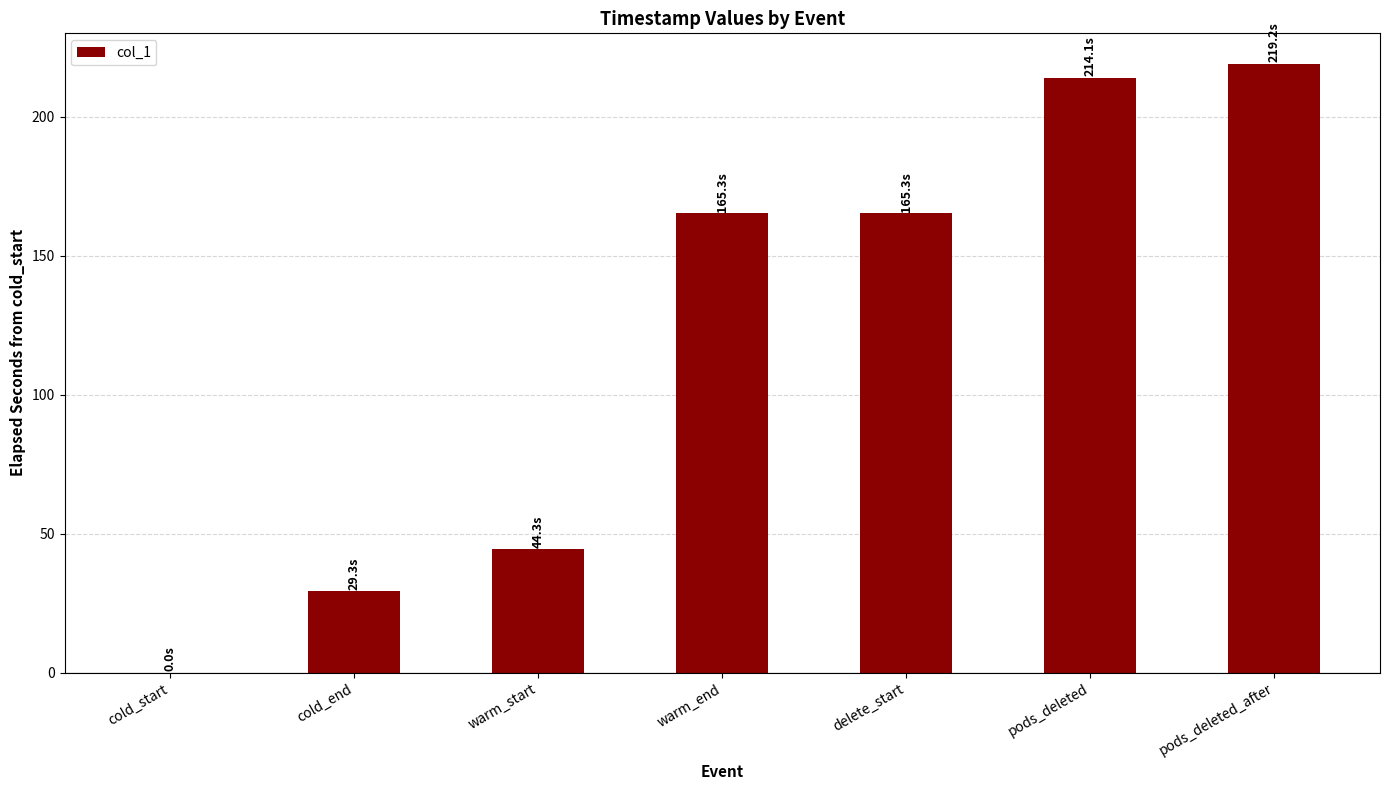

Approximately how many times larger is the value at cold_end compared to warm_start?

0.7